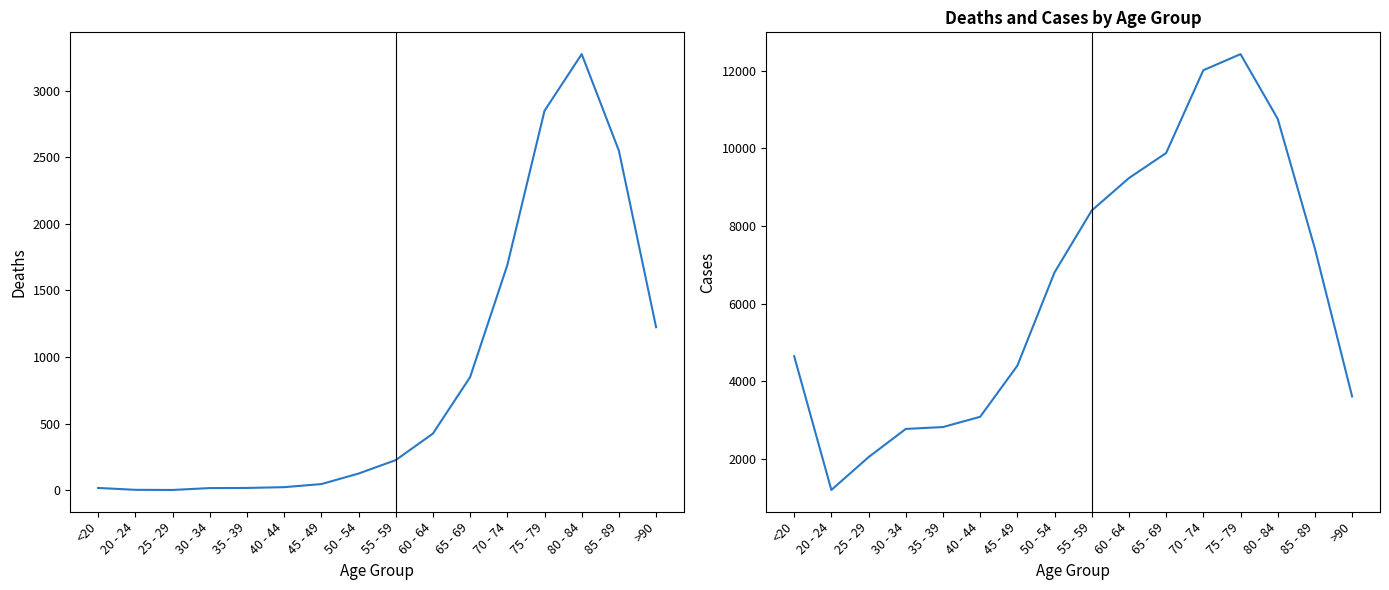

At how many categories does at least one series exceed 11609?

2